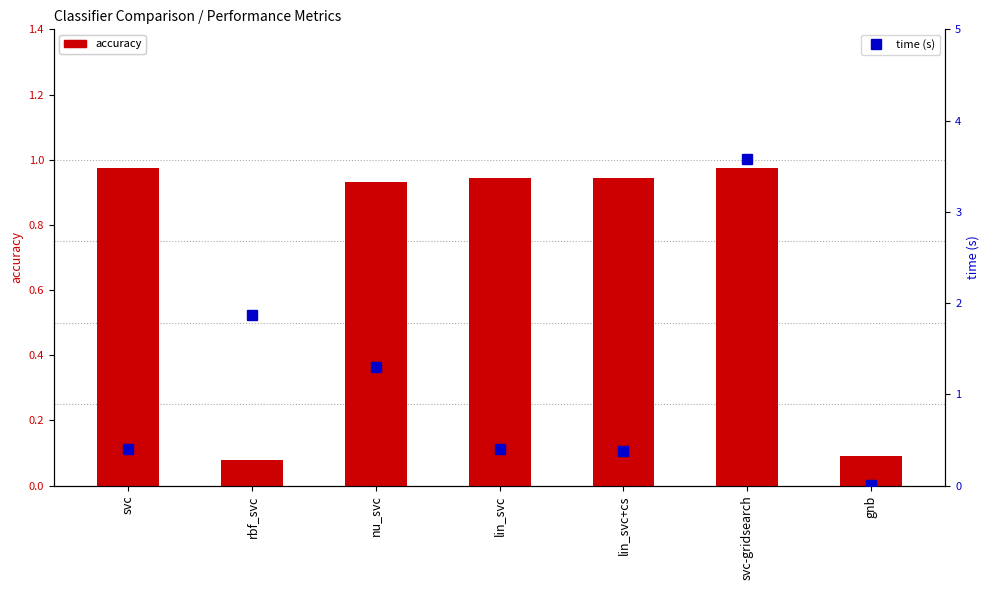

True or false: accuracy has a value of 0.0 at rbf_svc.

False